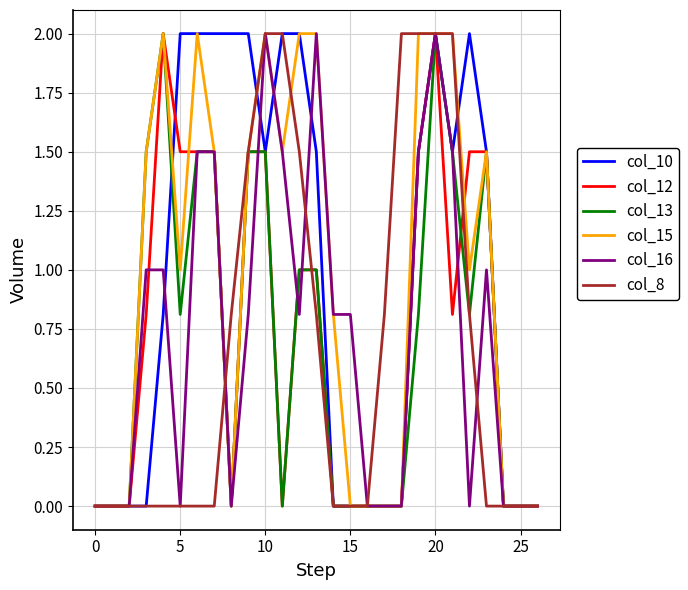

What is the highest value of the col_12 series?

2.0